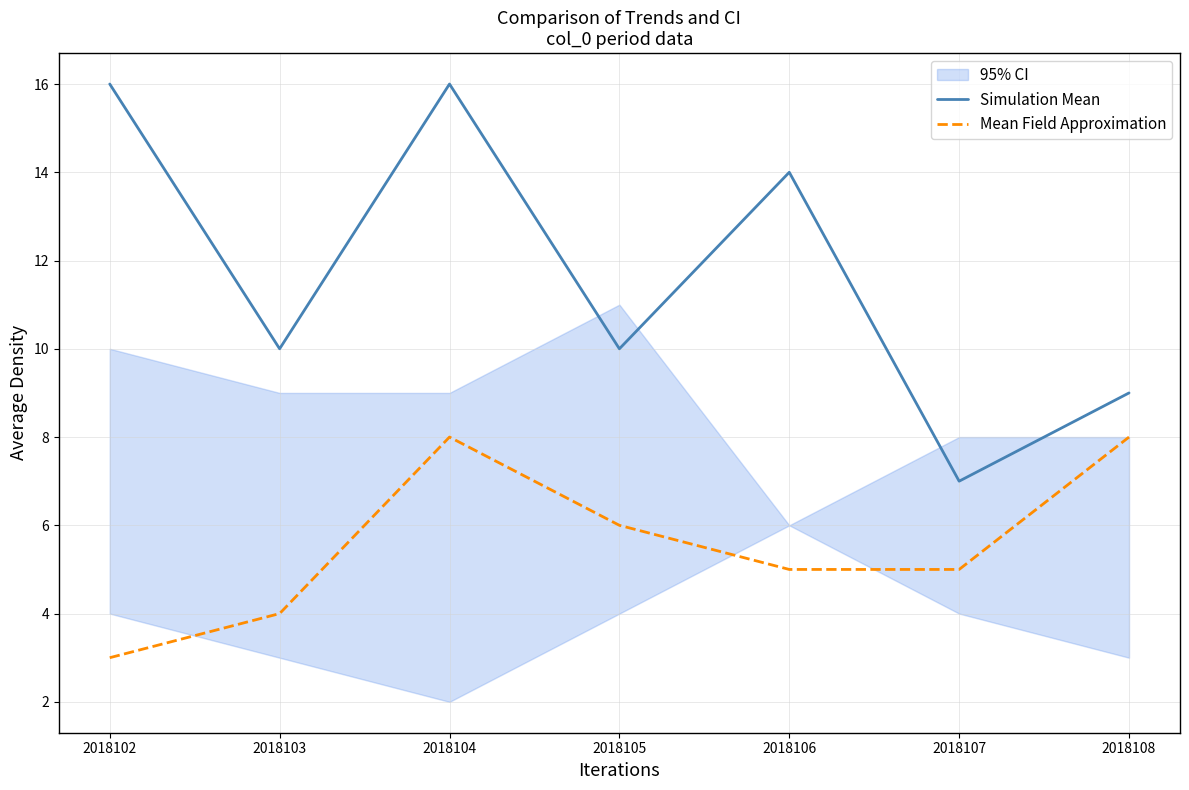

Rank the series at 2018103 from highest to lowest value.

Simulation Mean, Mean Field Approximation